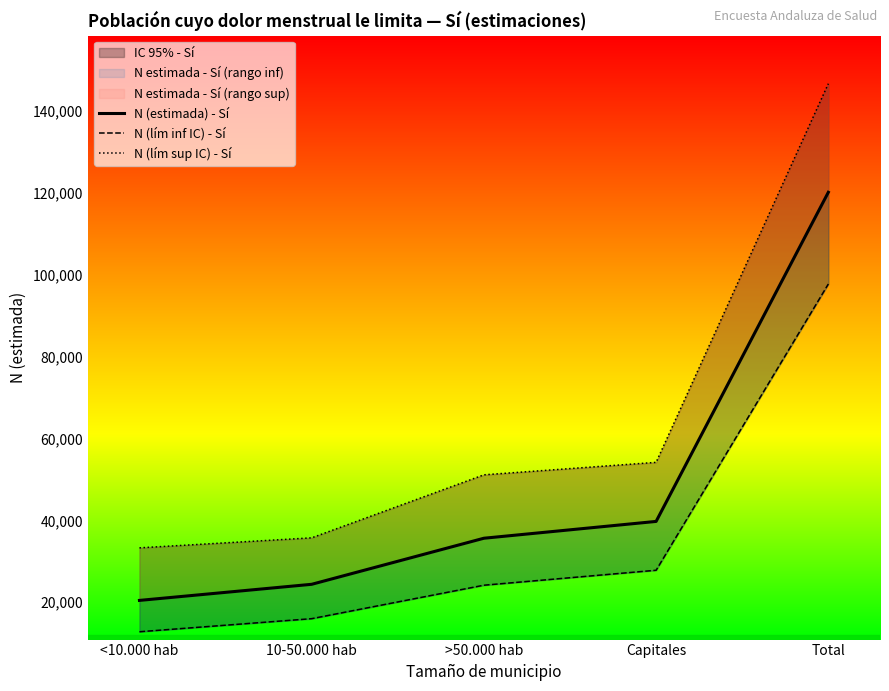

What is the minimum value for N (lím inf IC) - Sí?

12776